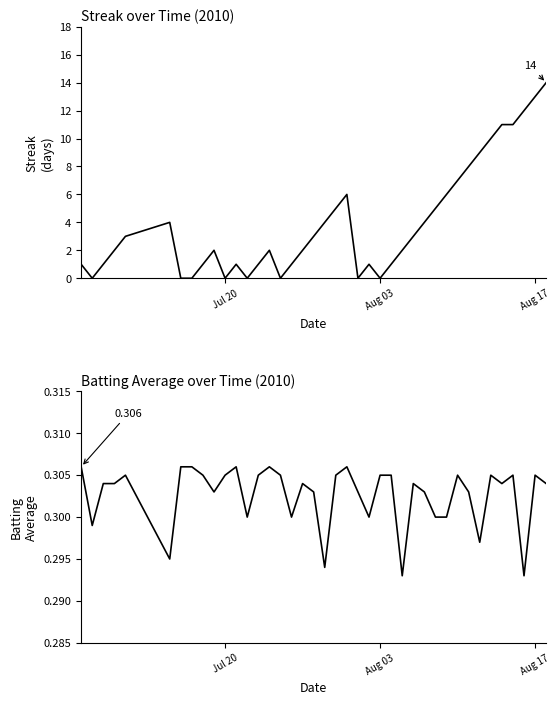

What are all the series names shown in the legend?

Streak, Batting Average1